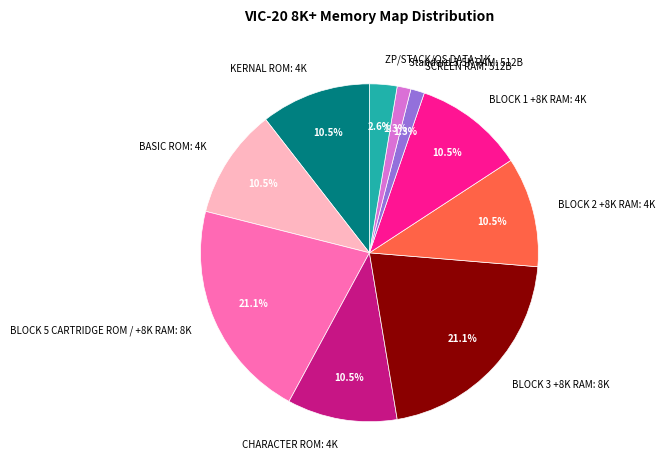

Does any single category account for the majority?

No